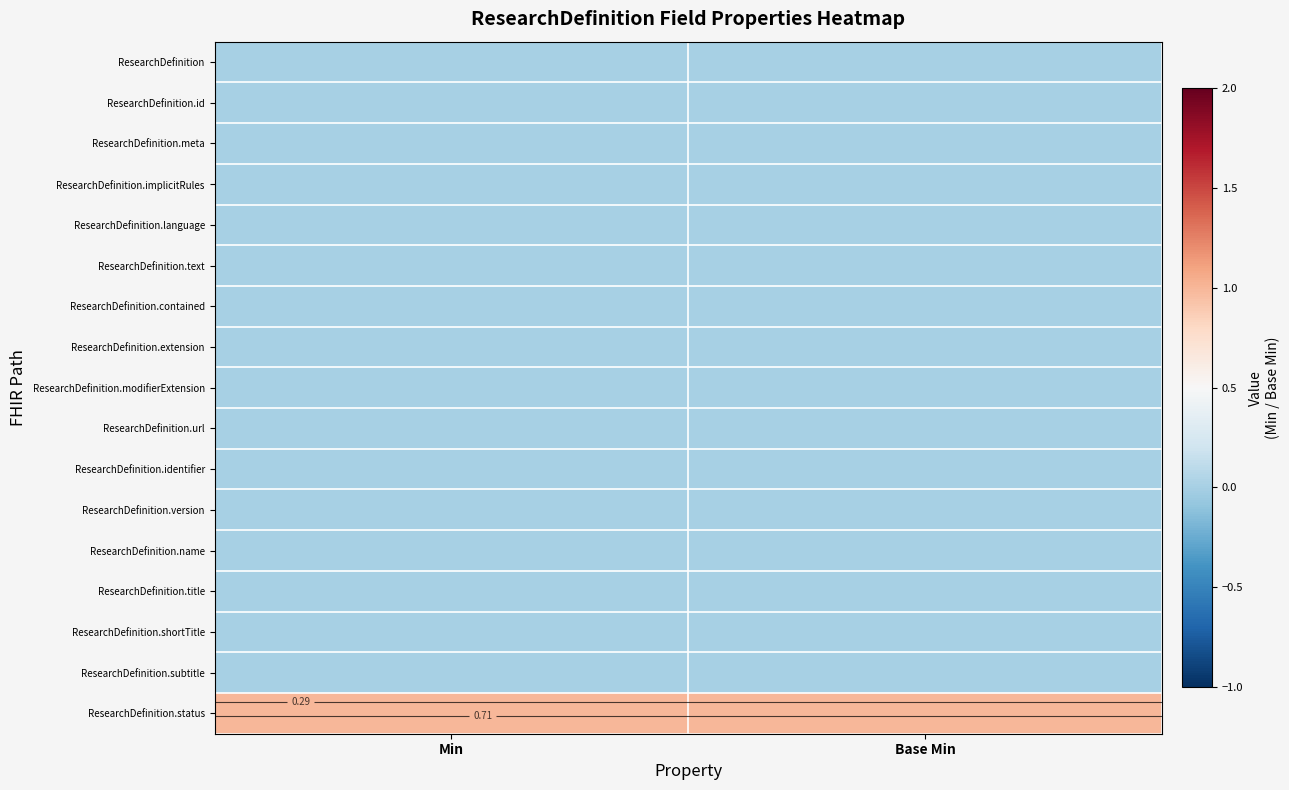

What is the total value across all series at Min?

1